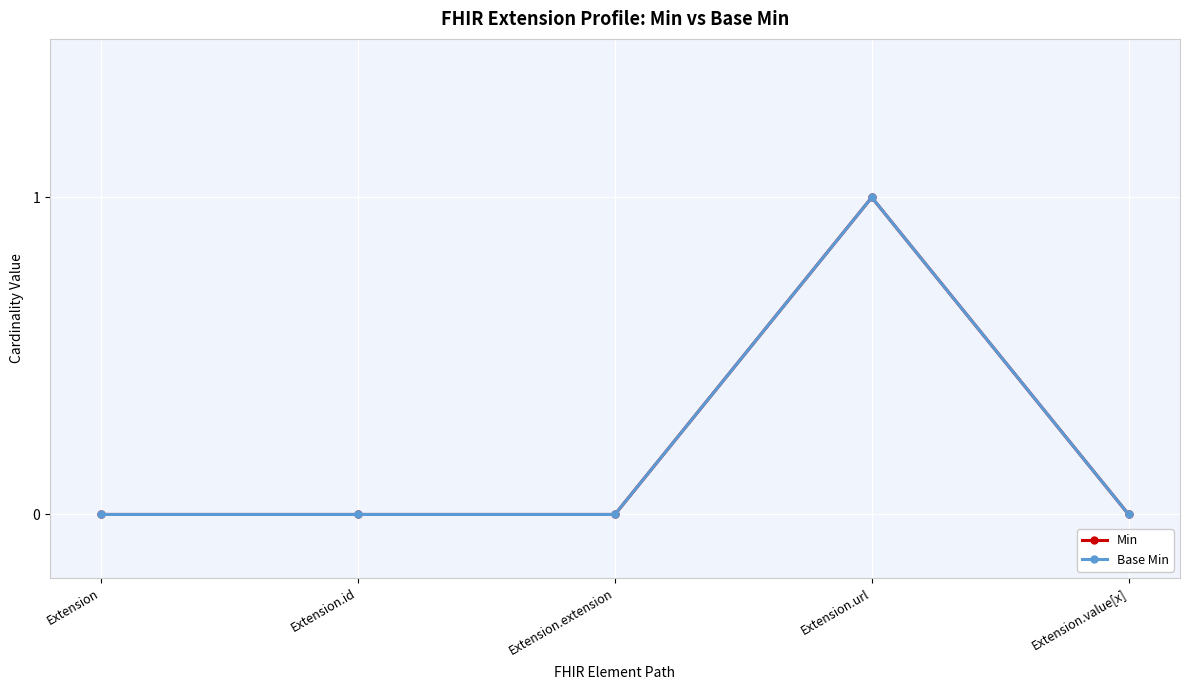

Where is Min nearest to the value 0?

Extension